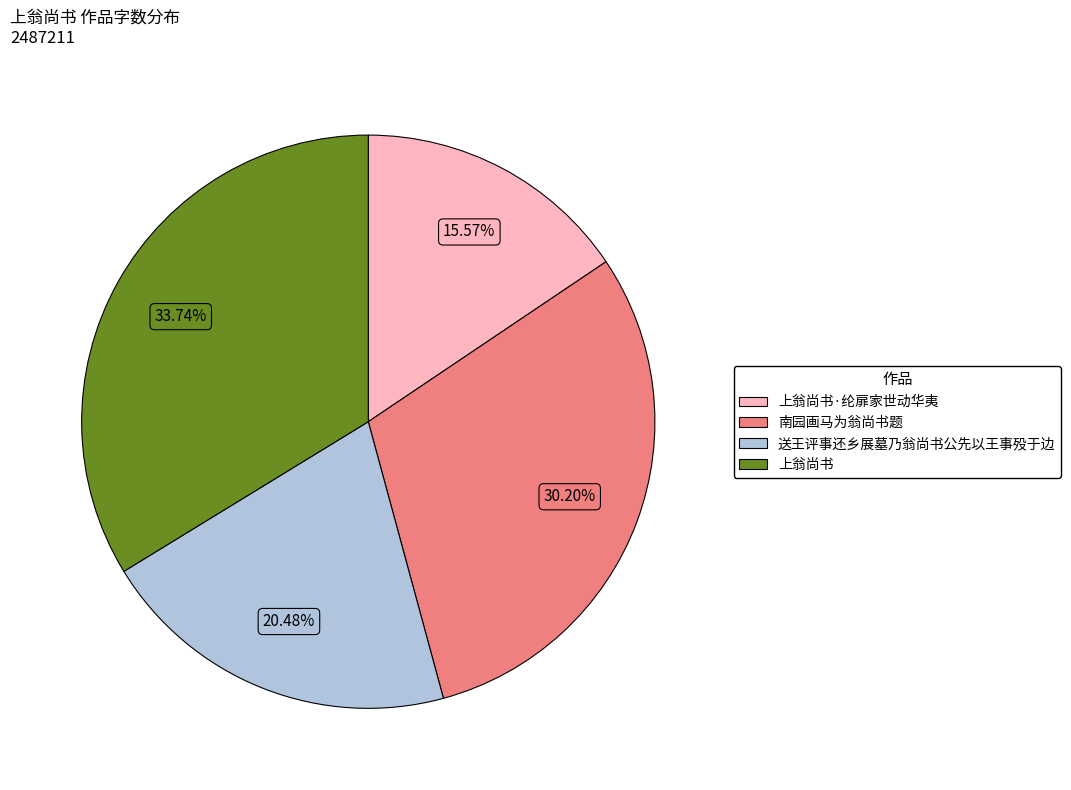

Is there a majority slice in this chart?

No